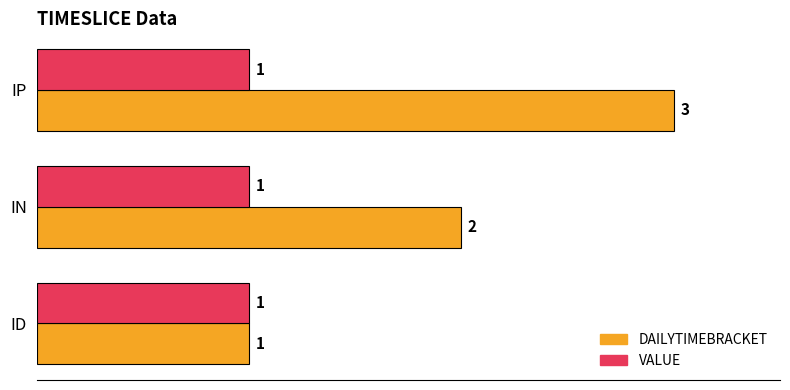

True or false: VALUE has a value of 0 at ID.

False